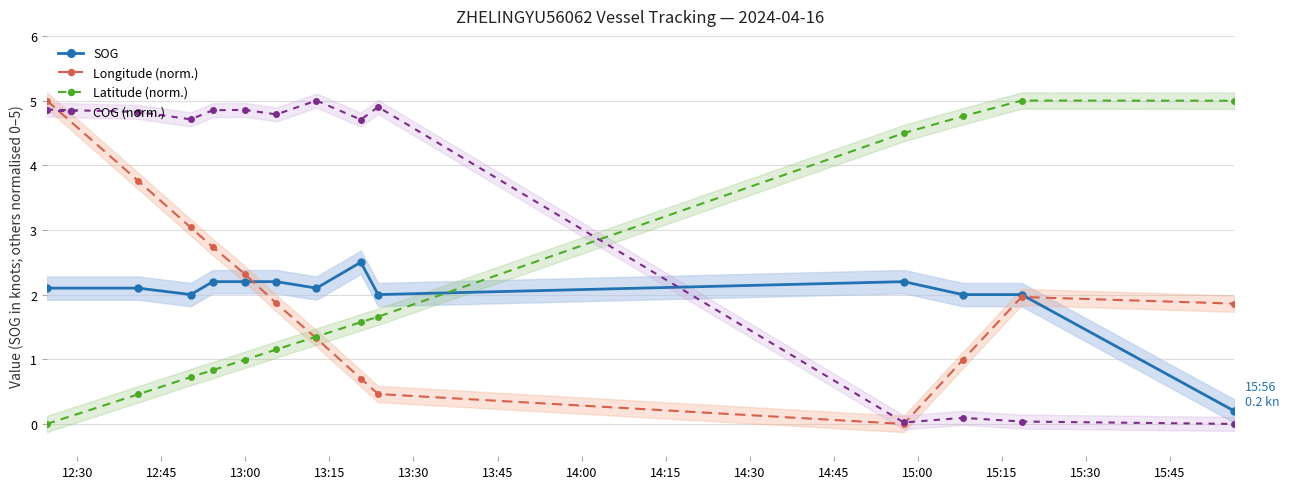

At how many categories does at least one series exceed 0?

13